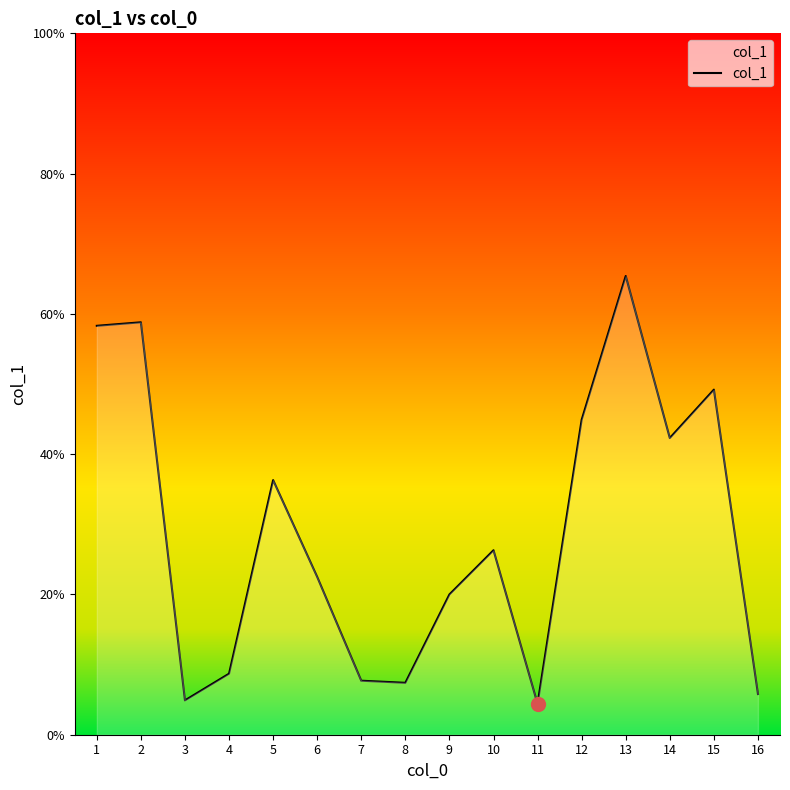

What is the change in value from 2 to 4?

-50.1